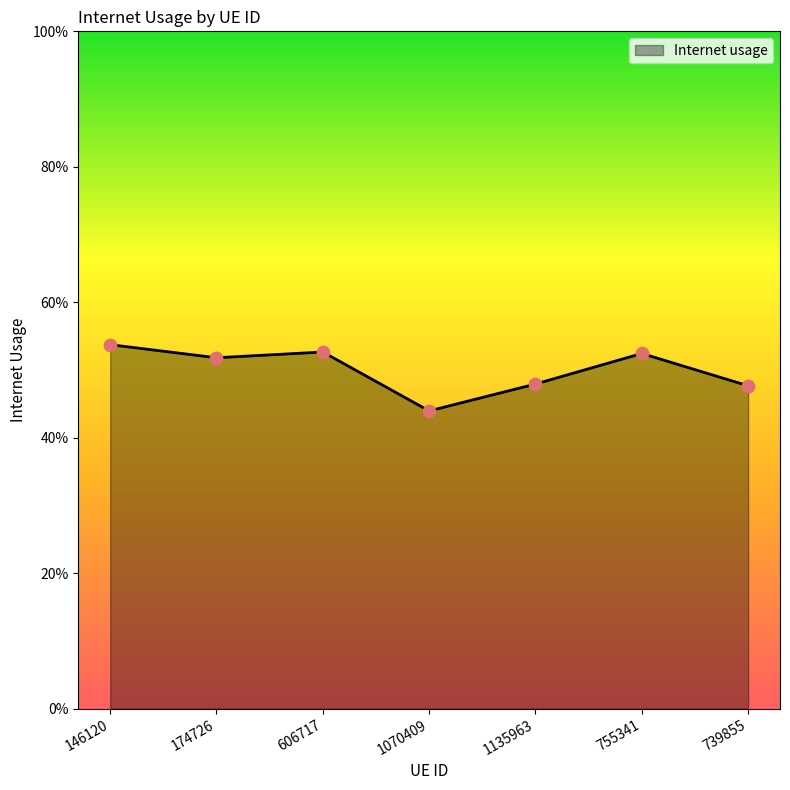

Is this an area chart (filled region under the line)?

Yes